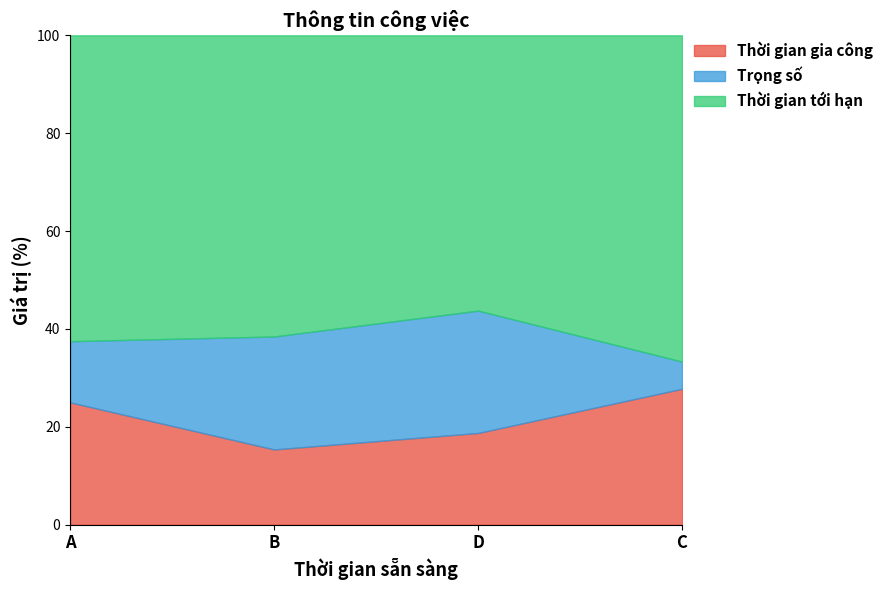

What is the total value across all series at B?

100.0